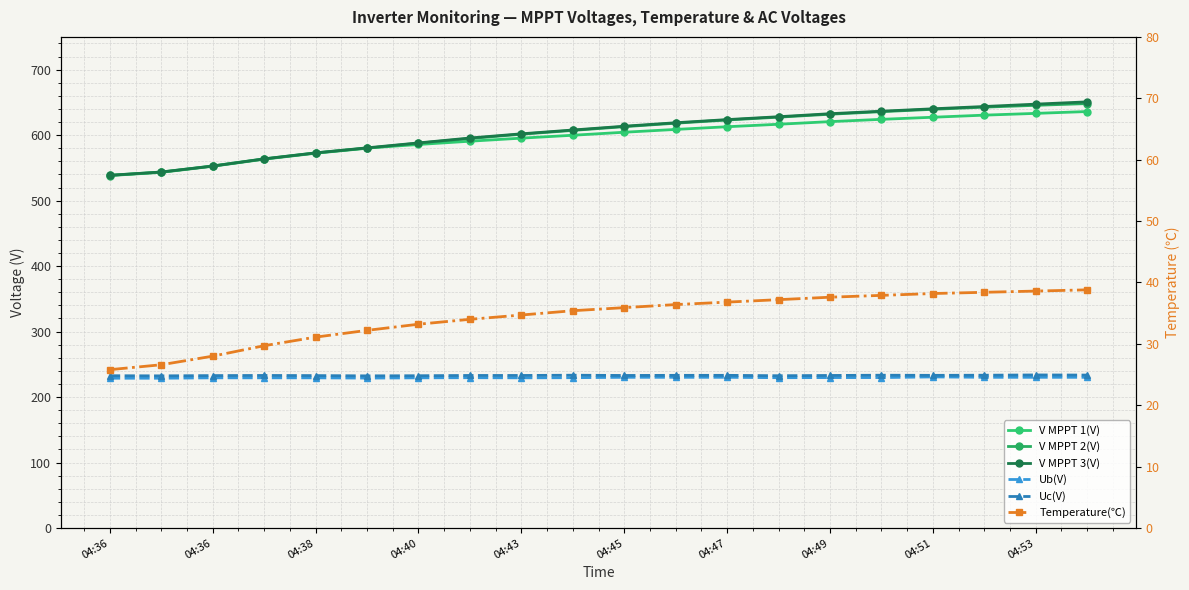

What is the minimum value for V MPPT 1(V)?

538.6